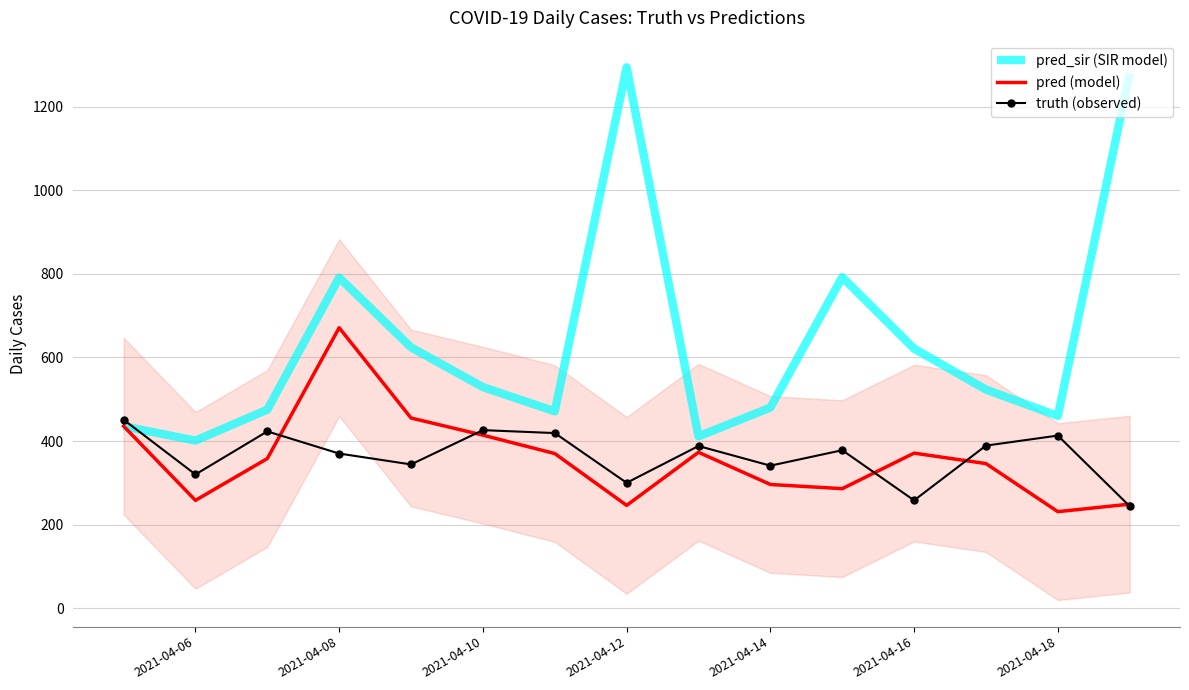

What is the greatest value displayed?

1294.0